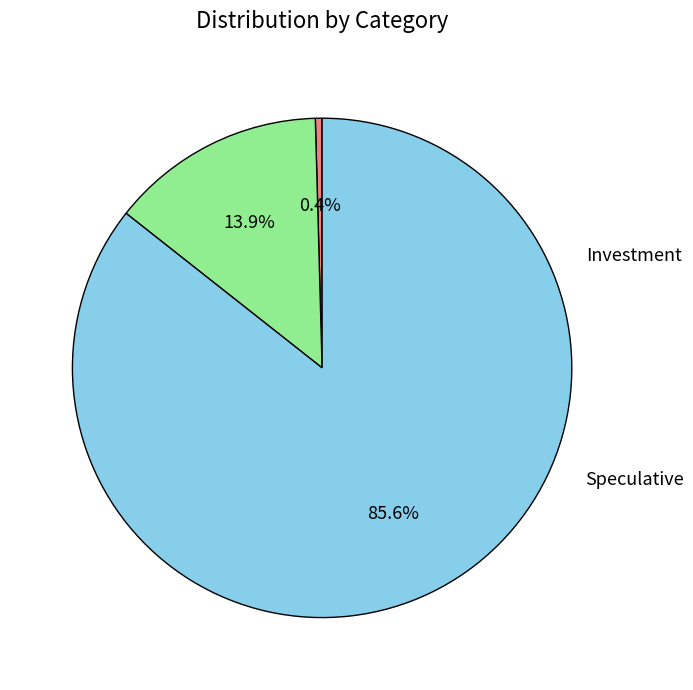

Is there any slice that represents more than half of the pie?

Yes